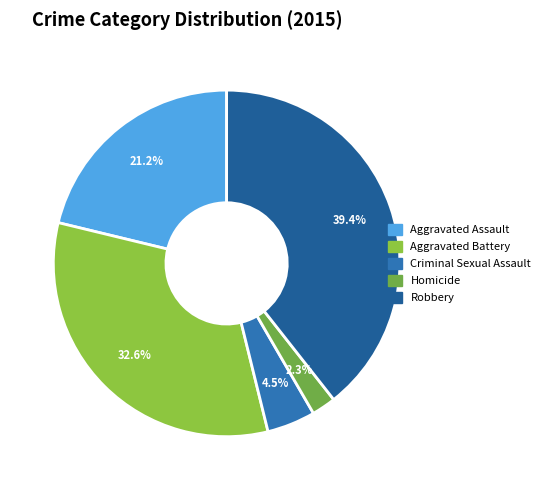

To the nearest percent, what is the difference between the Homicide and Robbery slice percentages?

37%